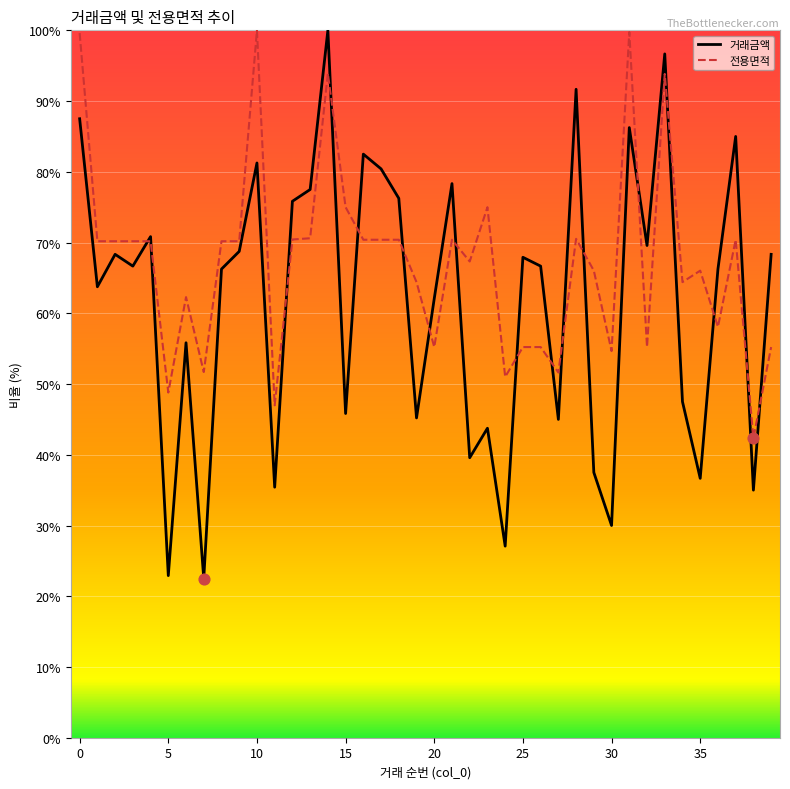

At how many categories does at least one series exceed 33?

40